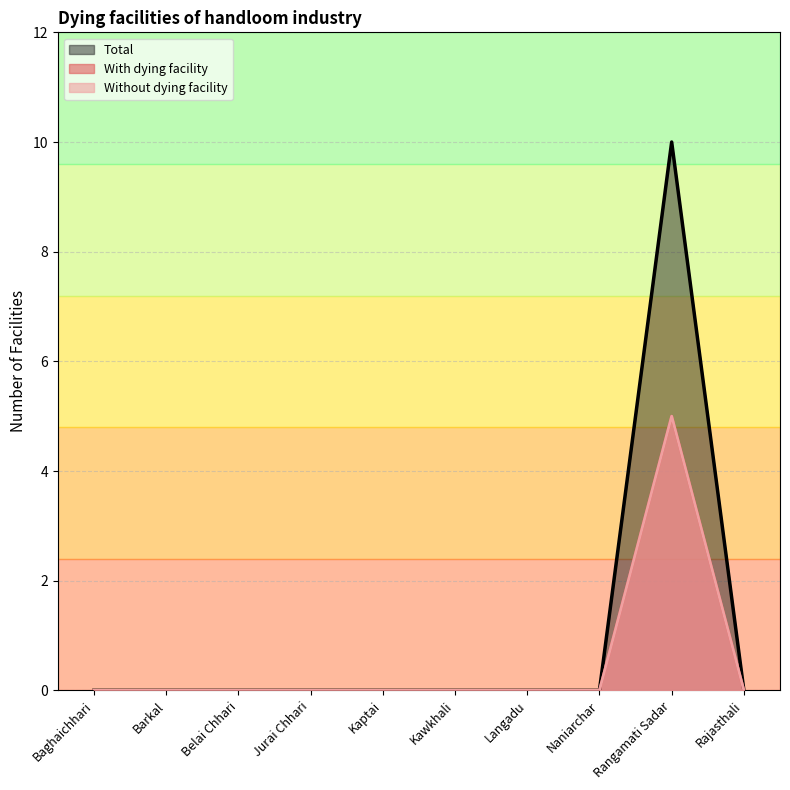

Which series has the largest range (max minus min)?

With dying facility